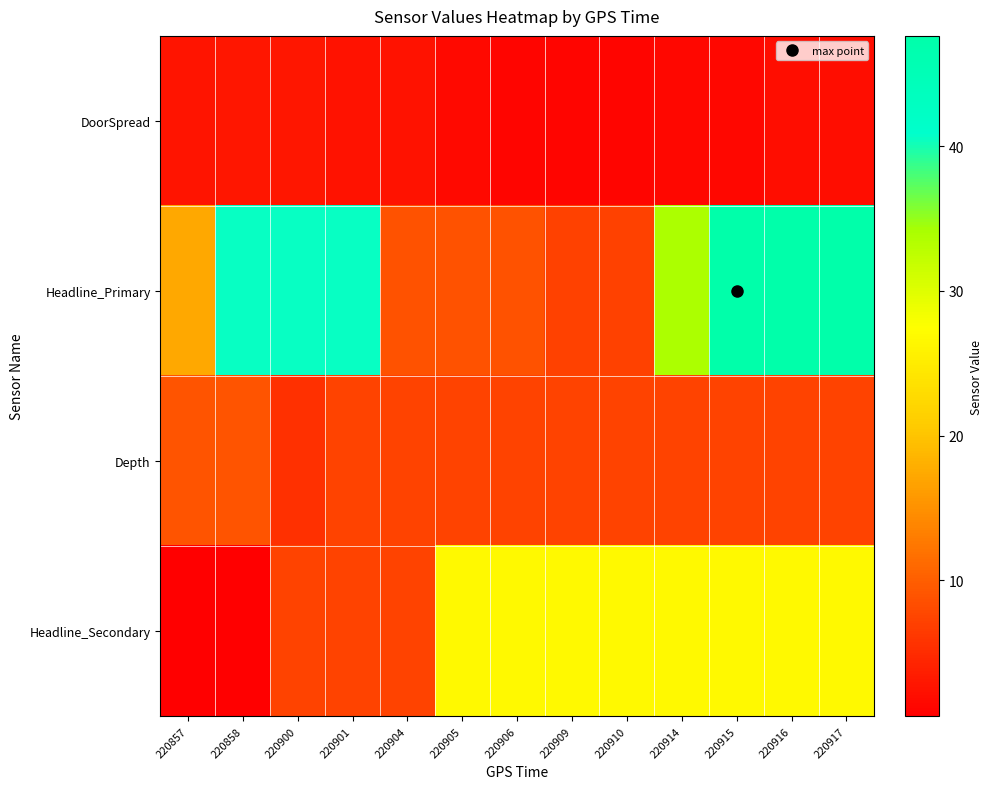

What is the total value across all series at 220901?

57.7